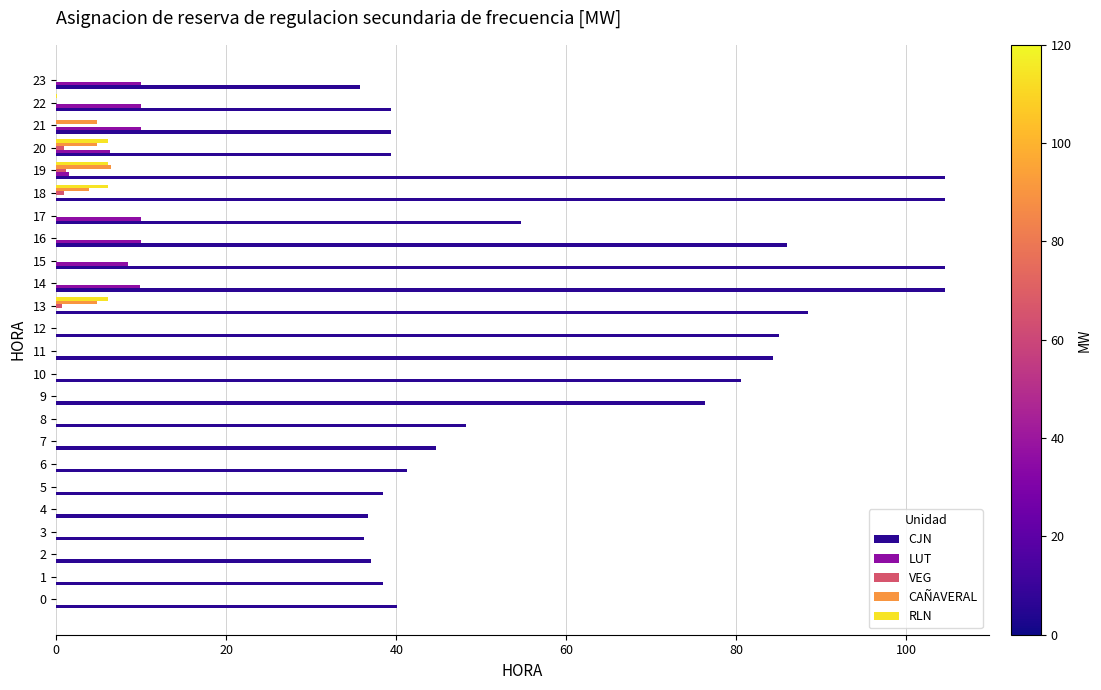

The value of CJN at 13 is 88.4. True or false?

True